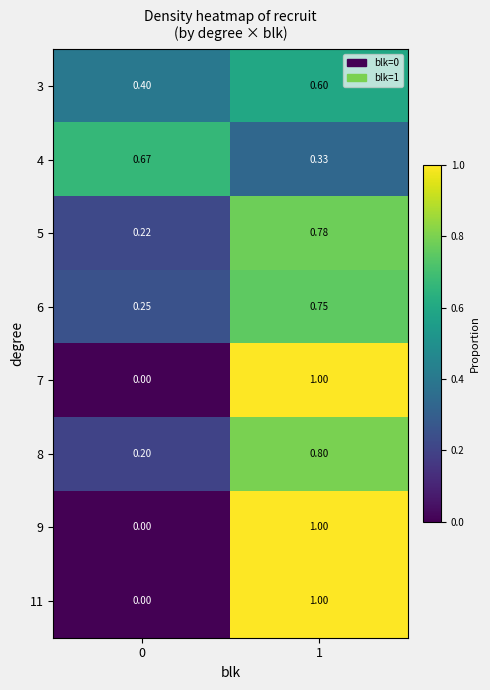

Is the value of 4 at 1 greater than the value of 8 at 1?

No